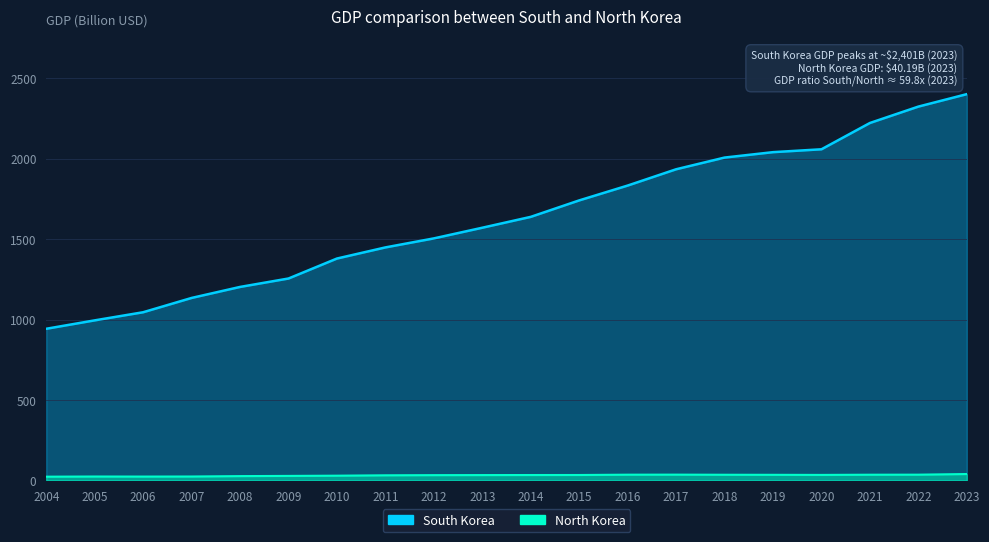

At how many categories does at least one series exceed 2140?

3